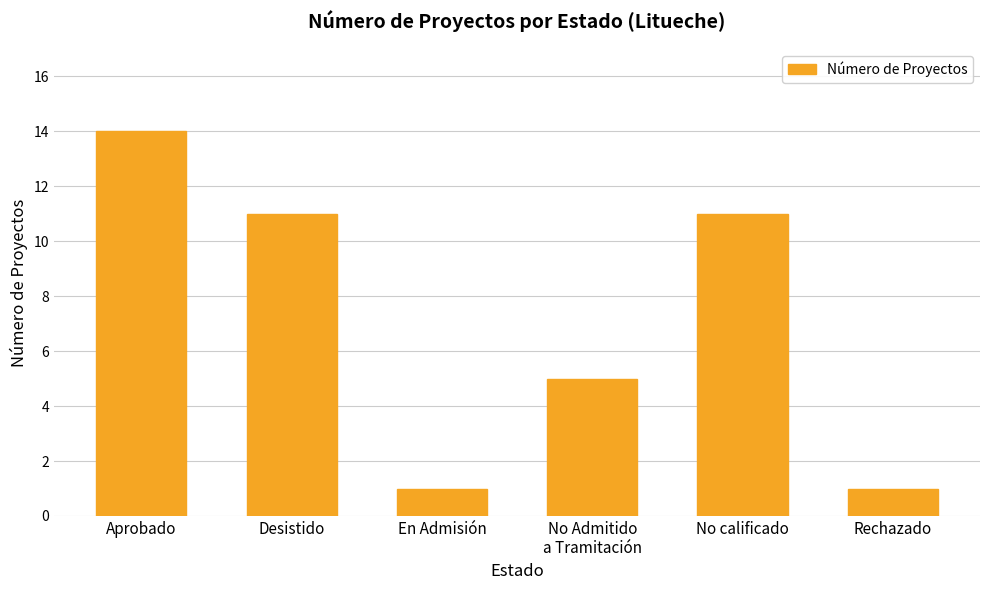

How many bars are there in total?

6